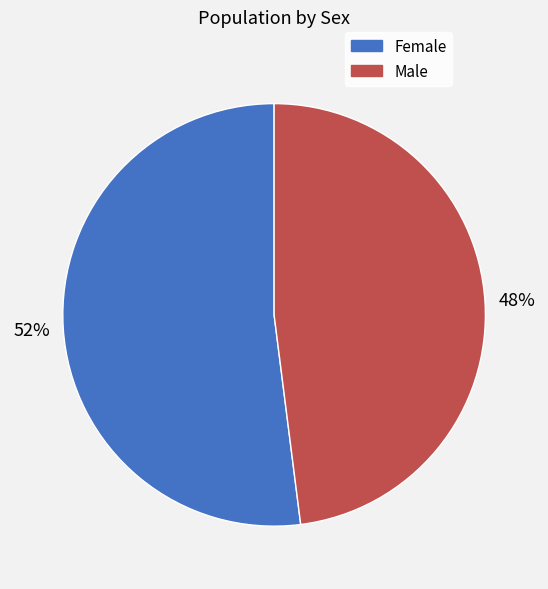

Count the number of slices in the pie.

2